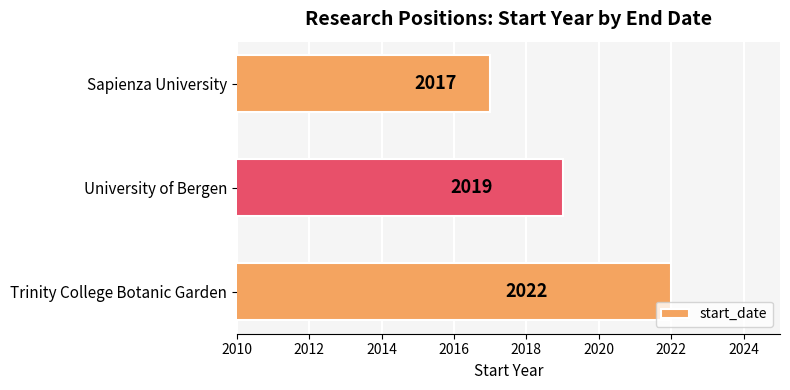

Which category has the highest value across all series?

Trinity College Botanic Garden